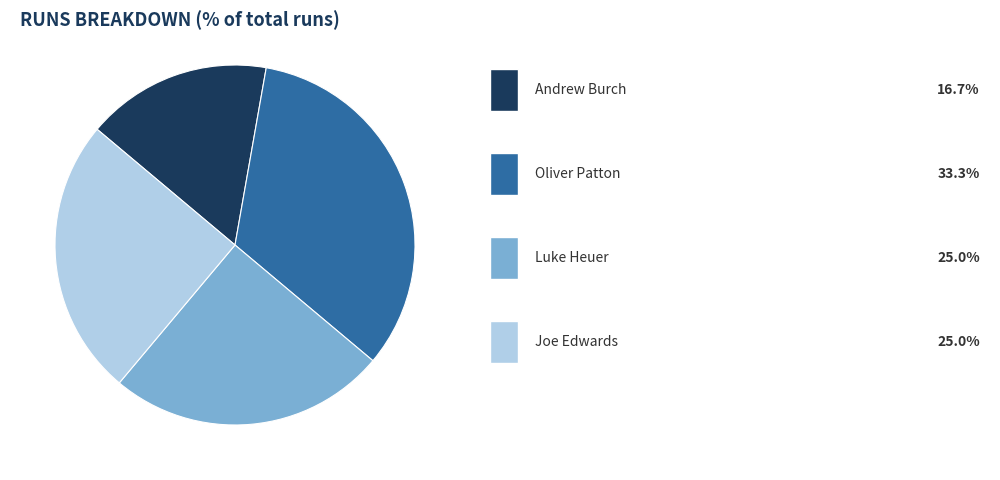

Is there any slice that represents more than half of the pie?

No